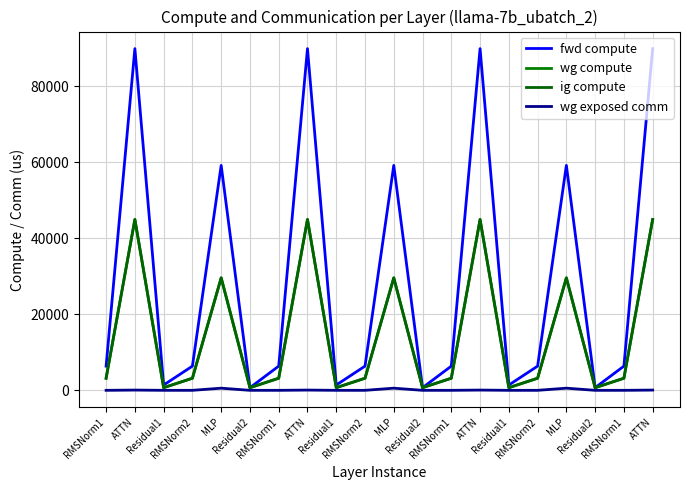

What is the spread (max minus min) of values at ATTN?

89854.4